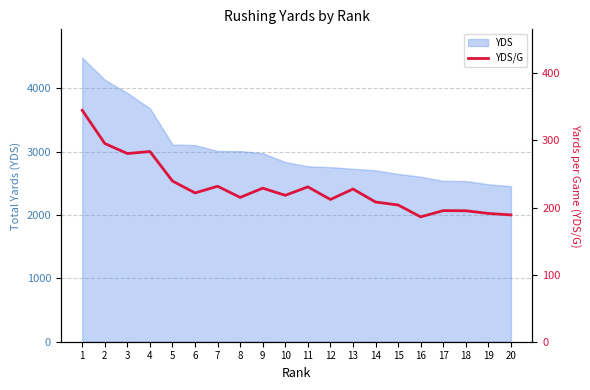

Which label corresponds to the smallest value in the chart?

16